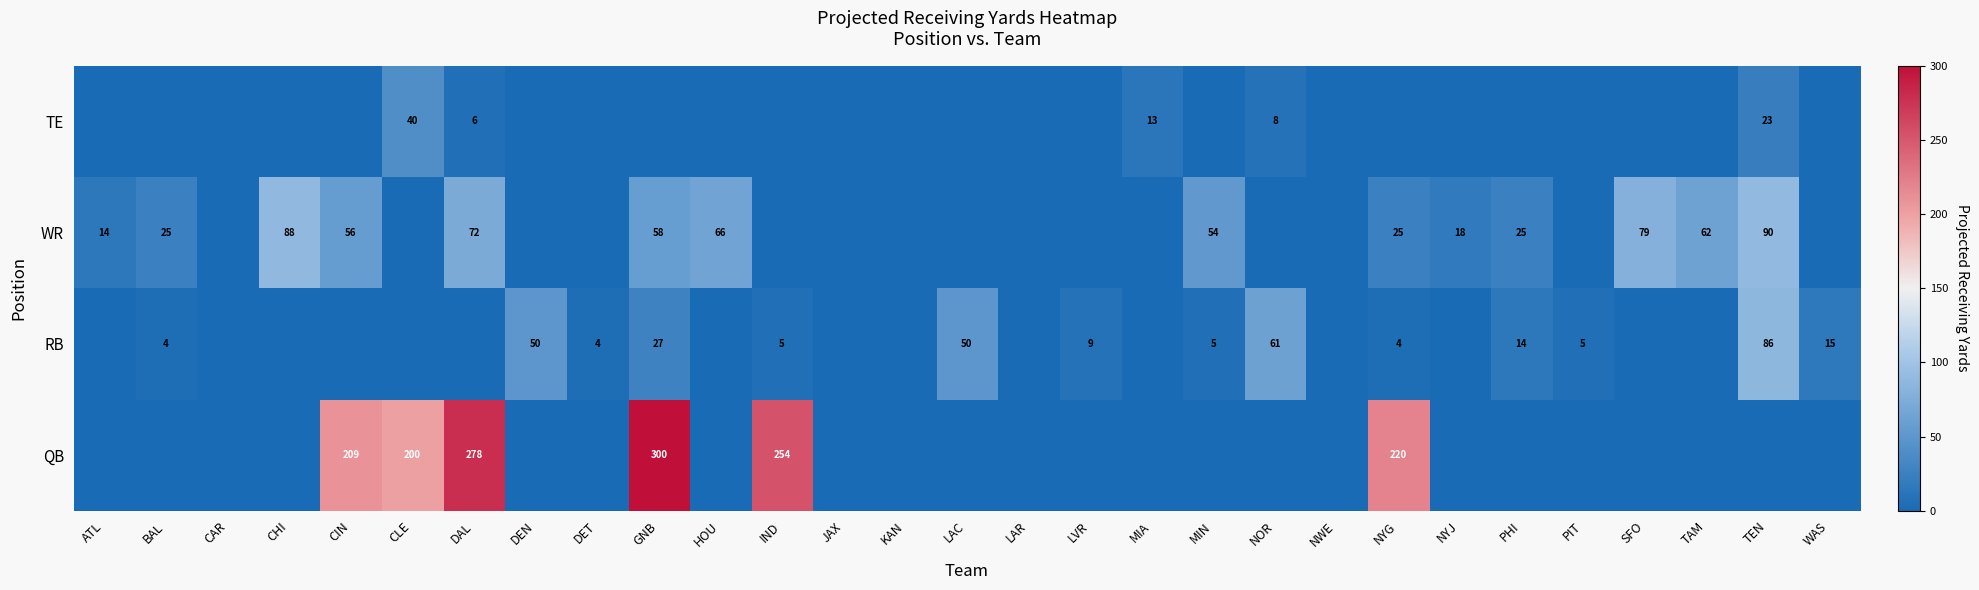

Is it true that RB equals 8 at PIT?

False